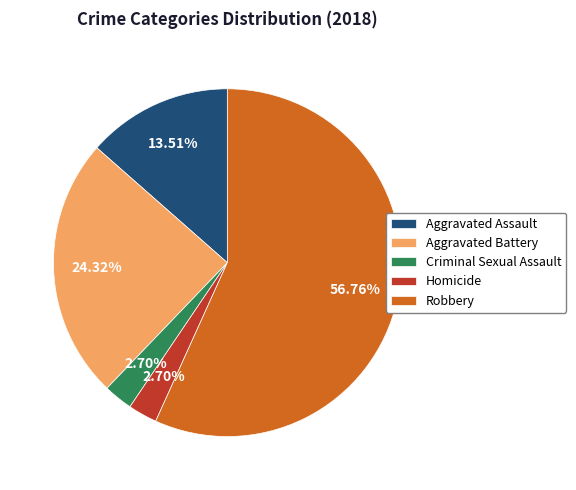

Which category accounts for the majority?

Robbery